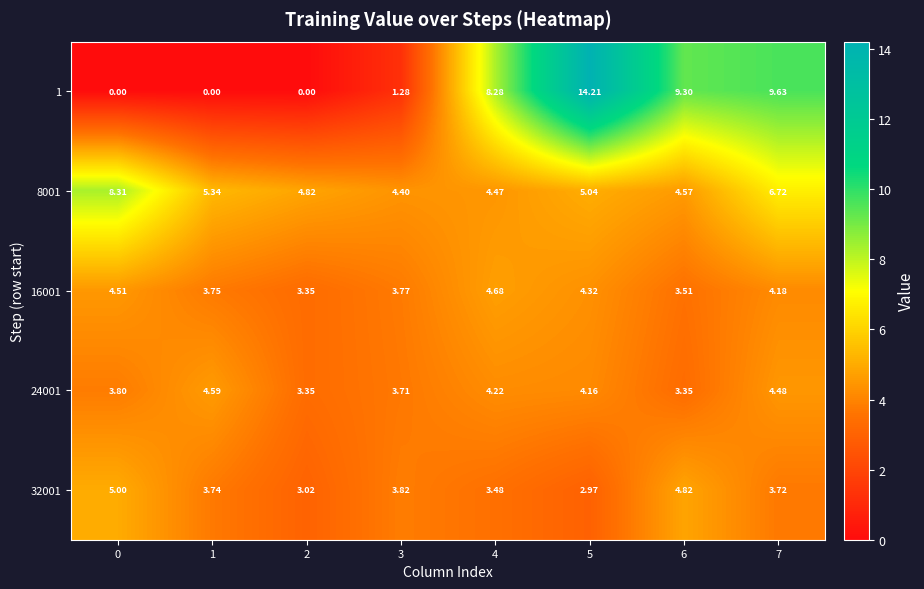

Count the number of data series in this chart.

5